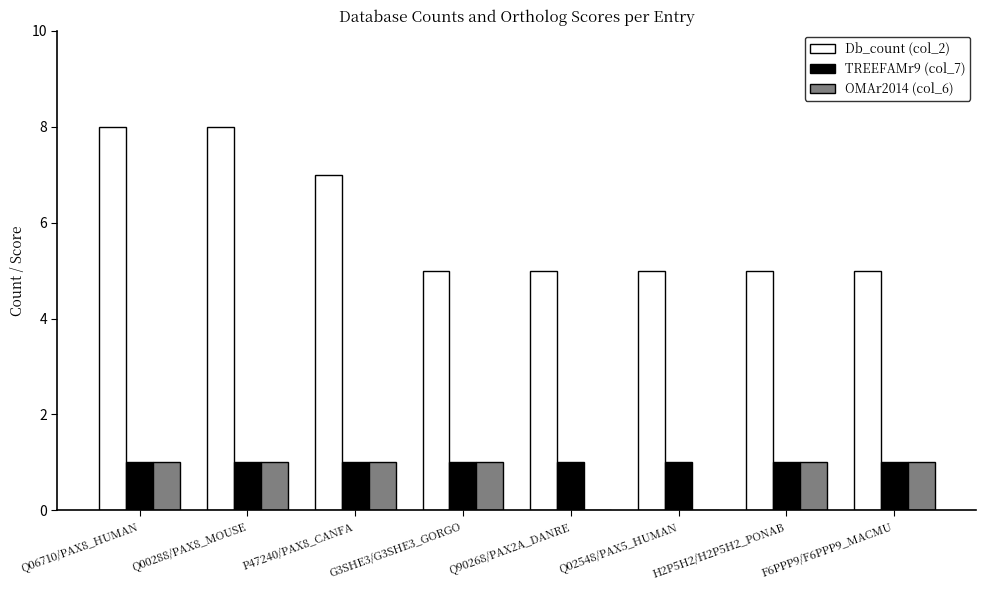

The OMAr2014 (col_6) series shows 1 at Q02548/PAX5_HUMAN. True or false?

False